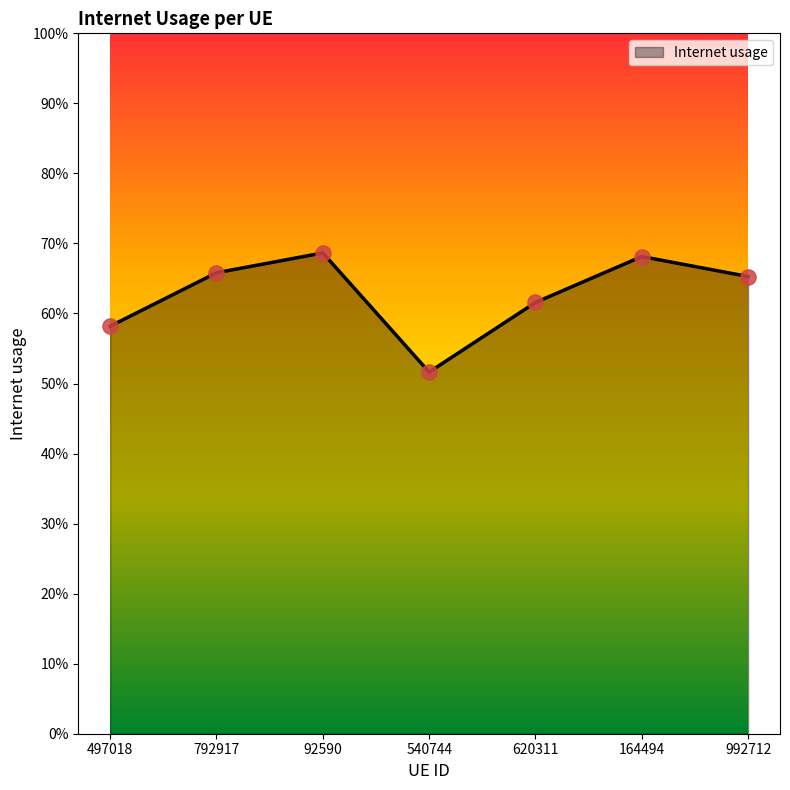

Does the chart have visible grid lines?

No